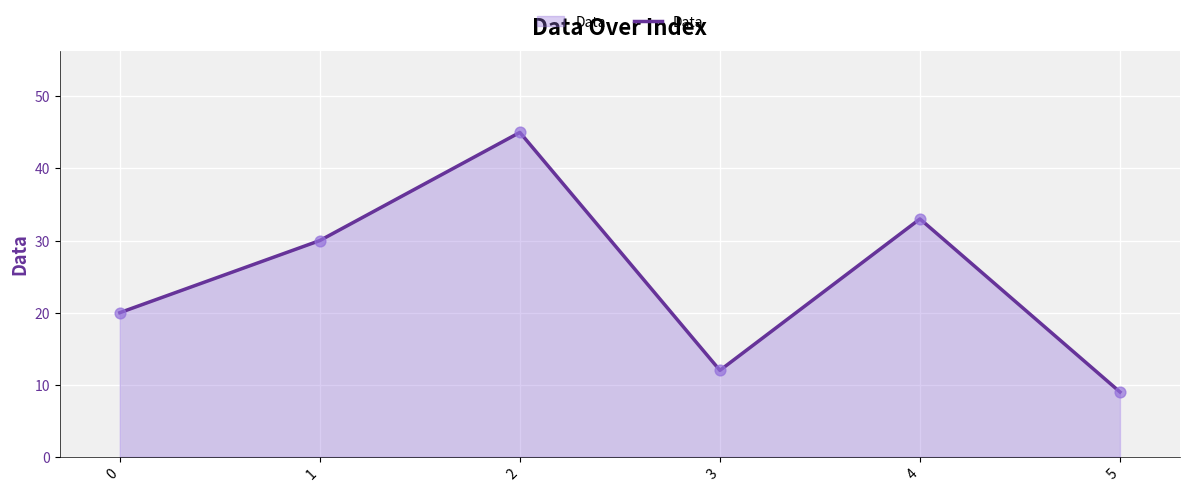

What is the ratio of the value at 4 to the value at 5?

3.7